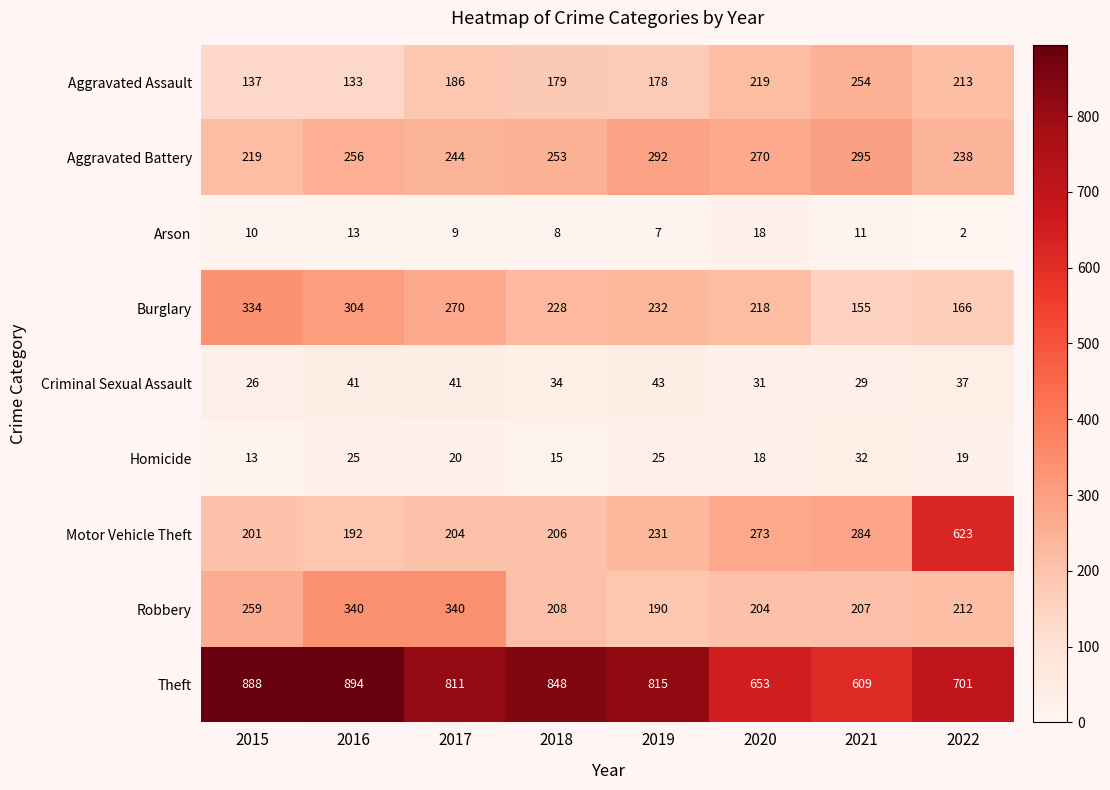

At which label does Burglary first exceed 232?

2015